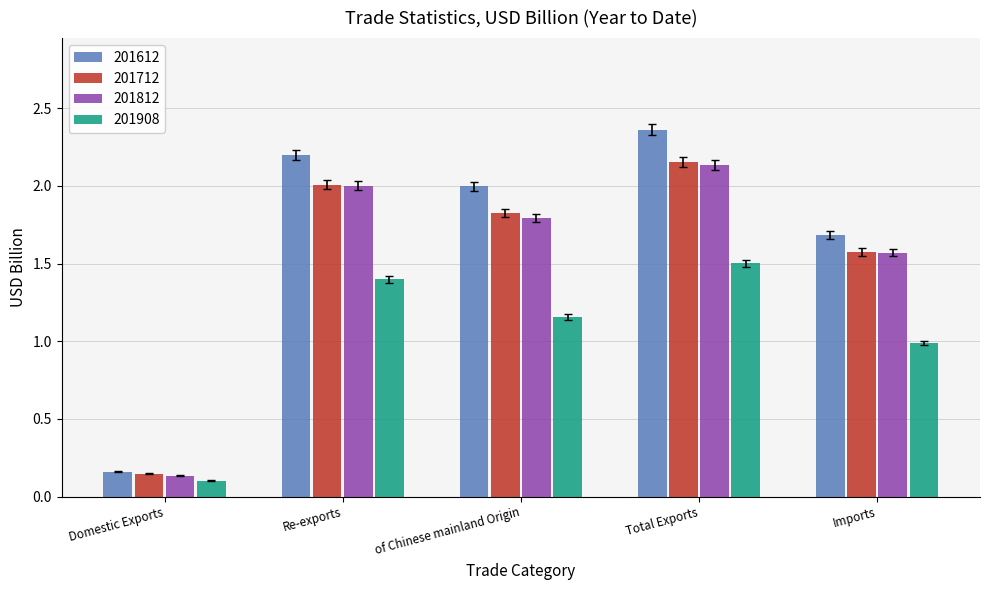

What are all the series names shown in the legend?

201612, 201712, 201812, 201908